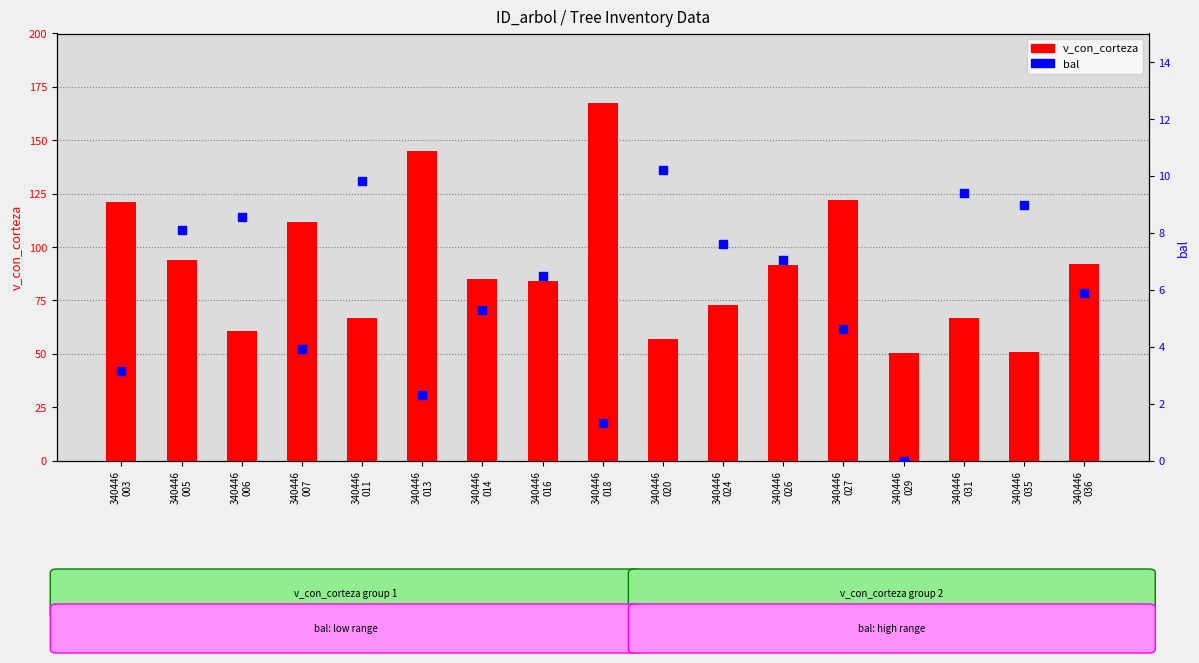

Which series has the largest total across all categories?

v_con_corteza